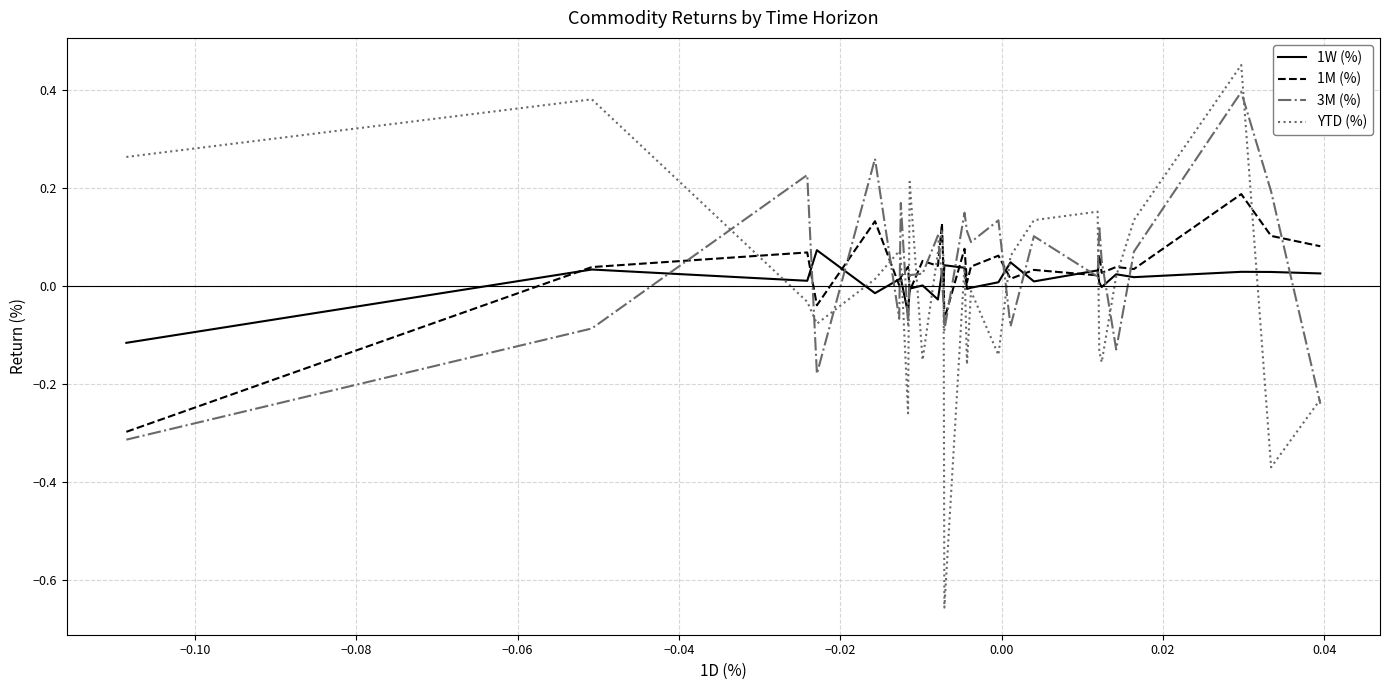

Which series has the widest spread of values?

YTD (%)